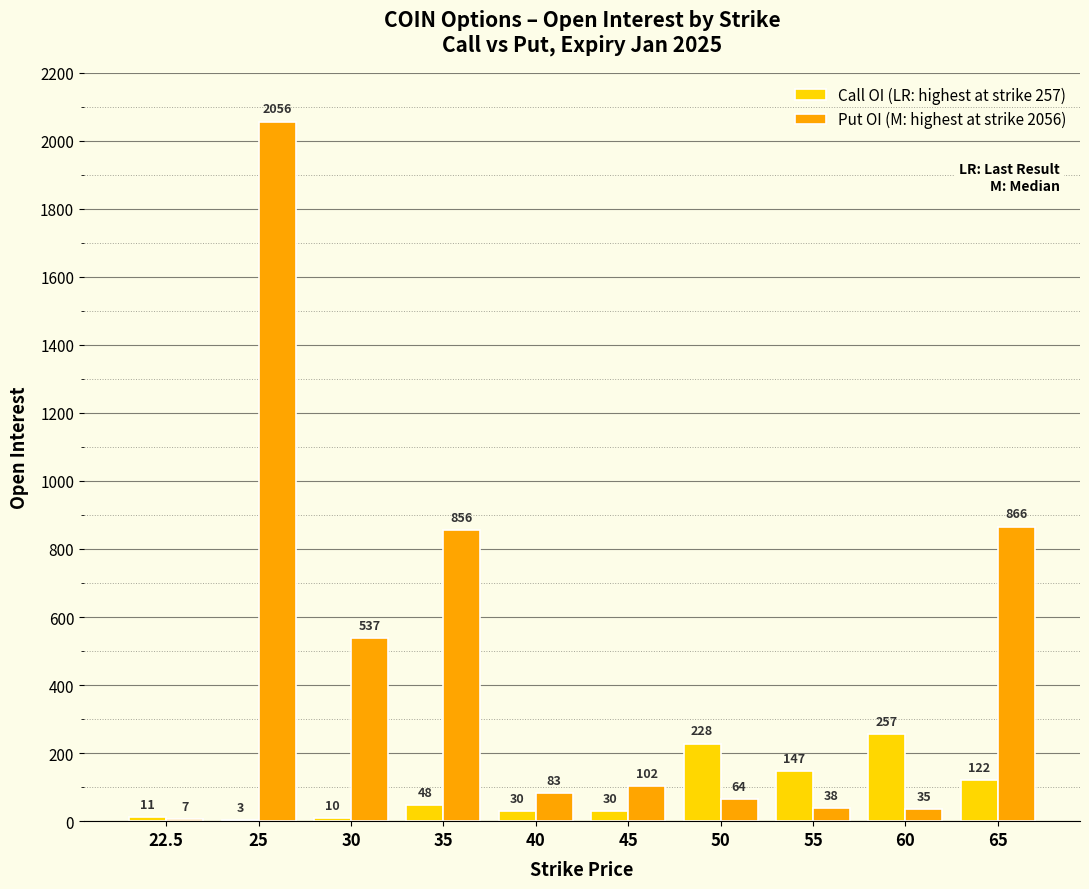

What is the maximum value shown in the chart?

2056